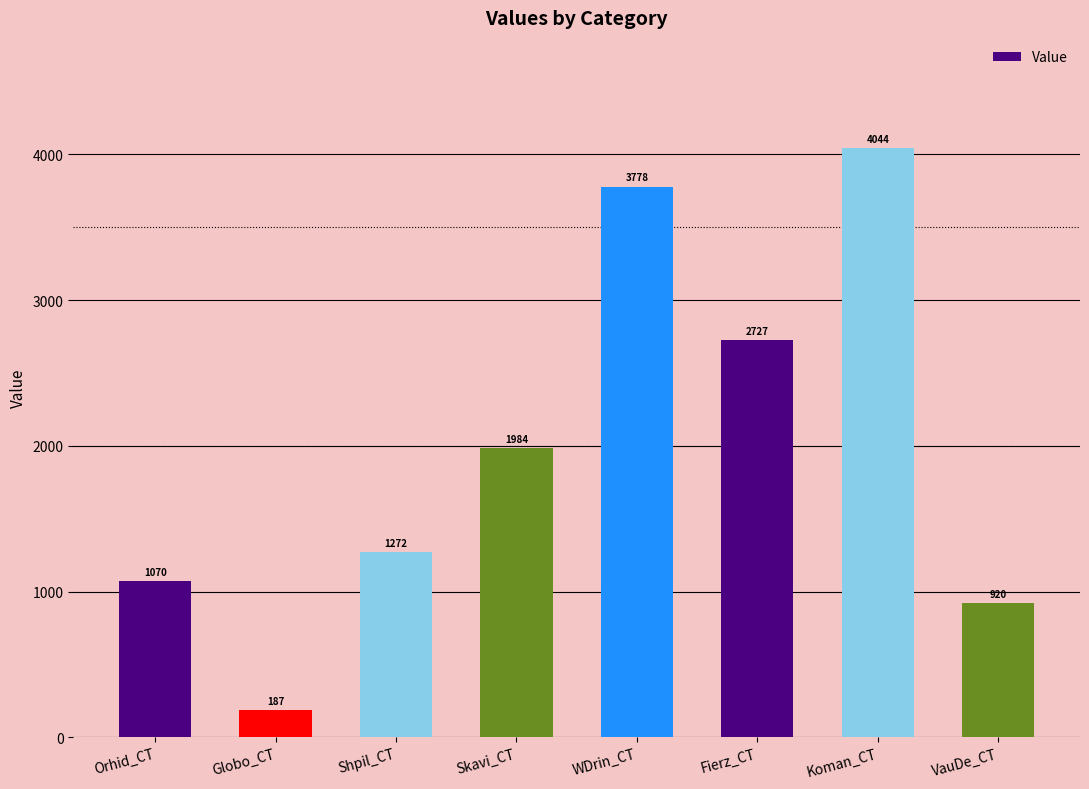

How many data points are above 1983?

4